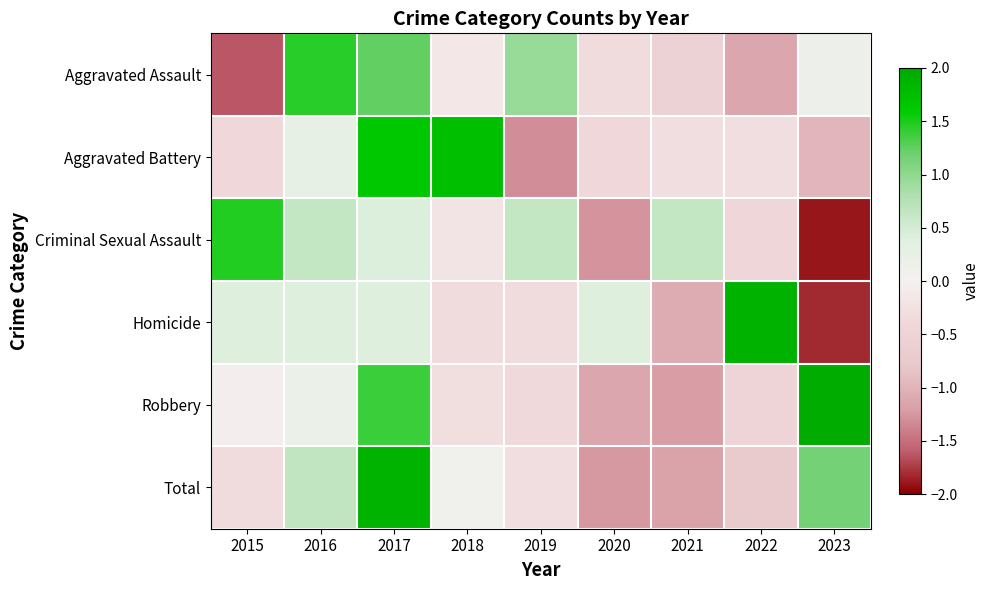

What is the total value across all series at 2017?

7.0